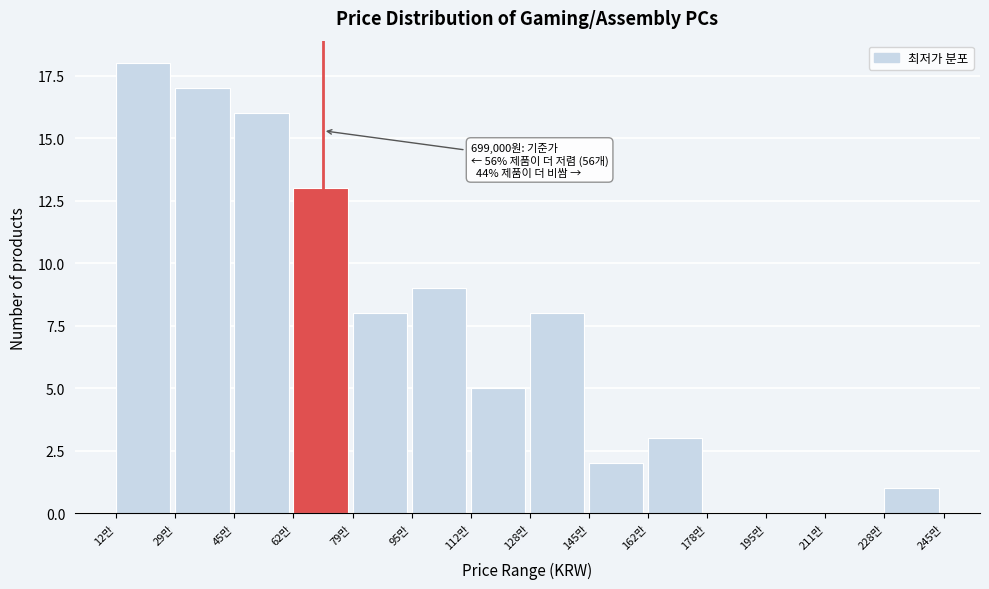

Reading left to right, list all the values displayed in this chart.

12만=18	29만=17	45만=16	62만=13	79만=8	95만=9	112만=5	128만=8	145만=2	162만=3	178만=0	195만=0	211만=0	228만=1